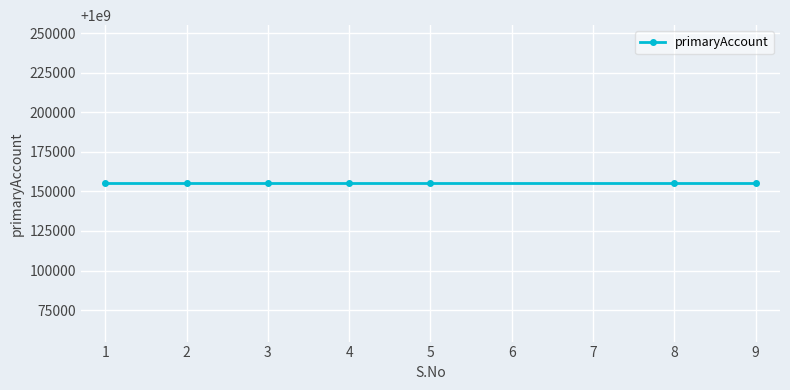

What is the value of the 5th point from the left?

1000155094